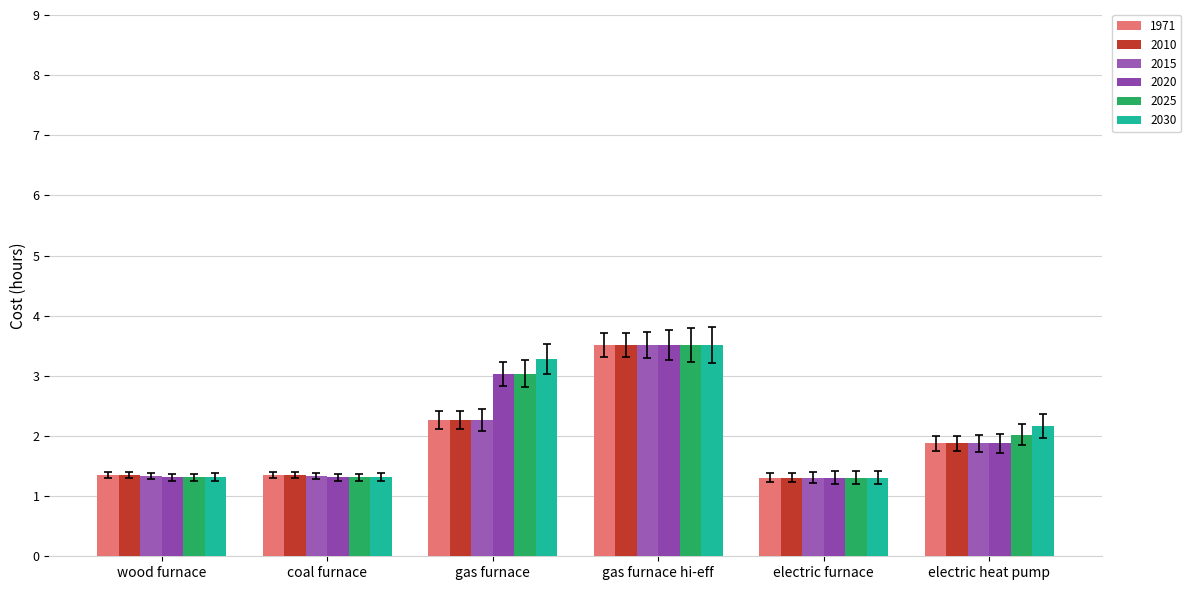

How many data points does each series have?

6